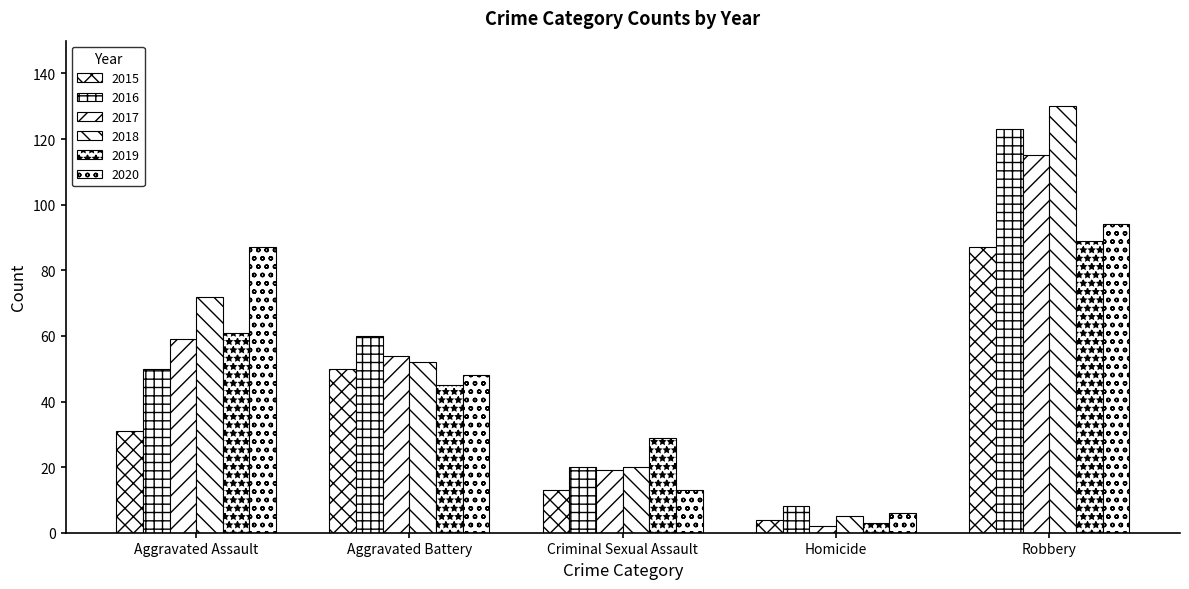

Are the bars grouped side by side (vs. stacked)?

Yes